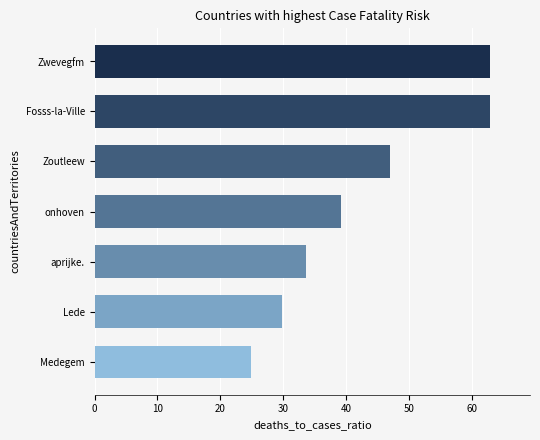

The value at aprijke. is 33.5. True or false?

True